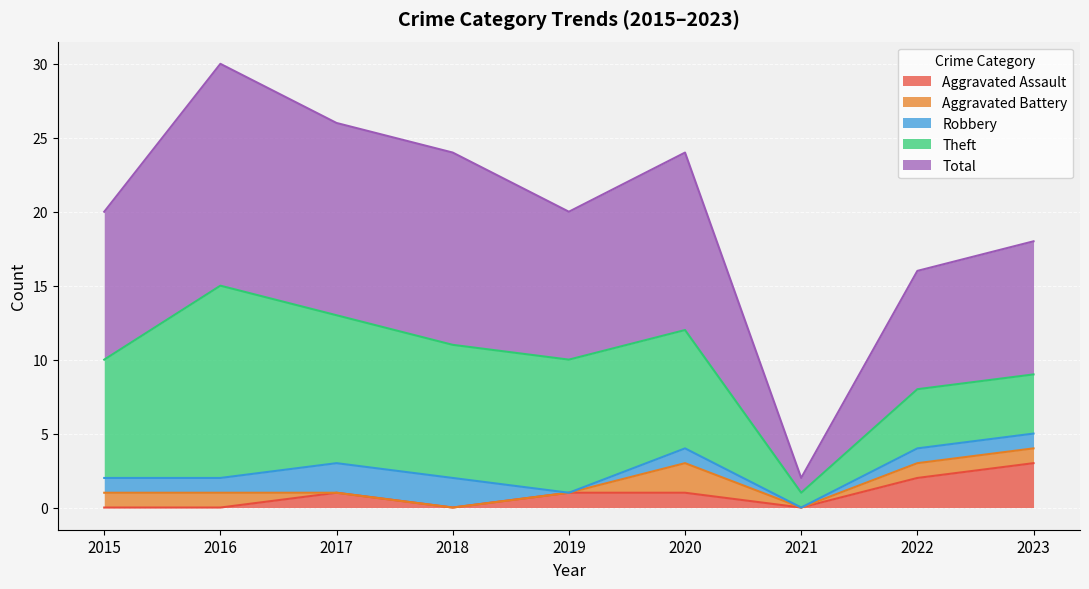

What is the average value of the Total series?

10